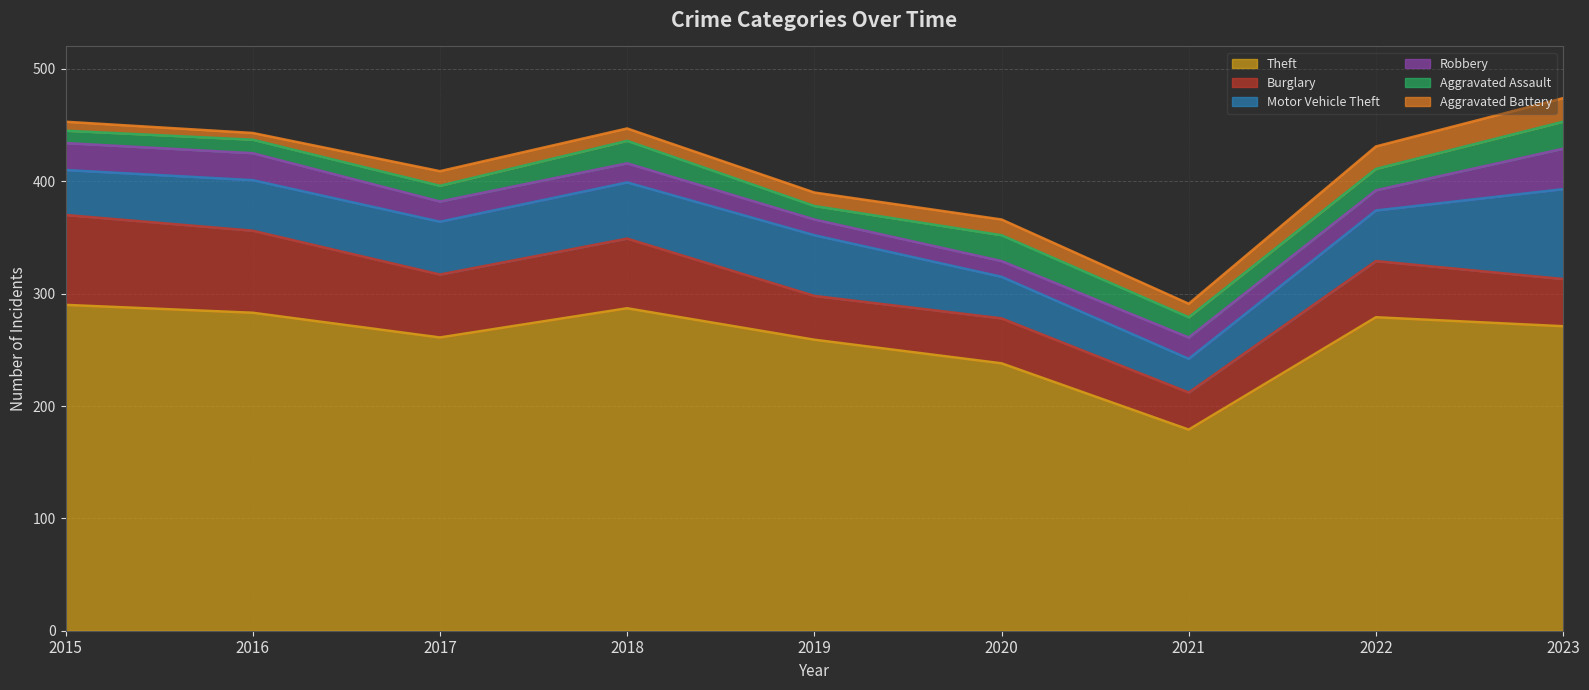

What is the sum of all Motor Vehicle Theft values?

428